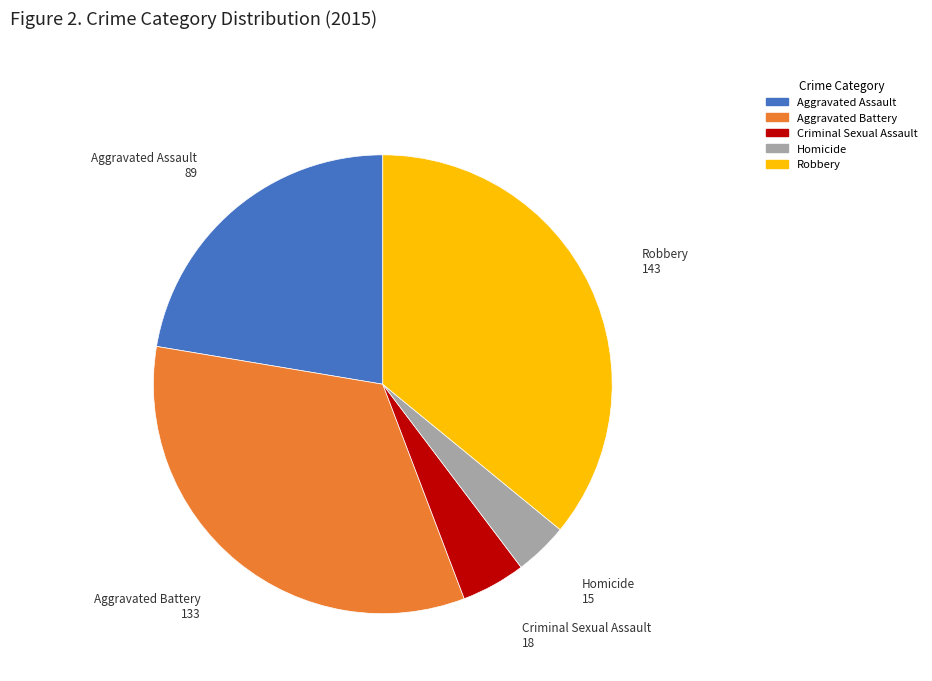

Count the number of slices in the pie.

5